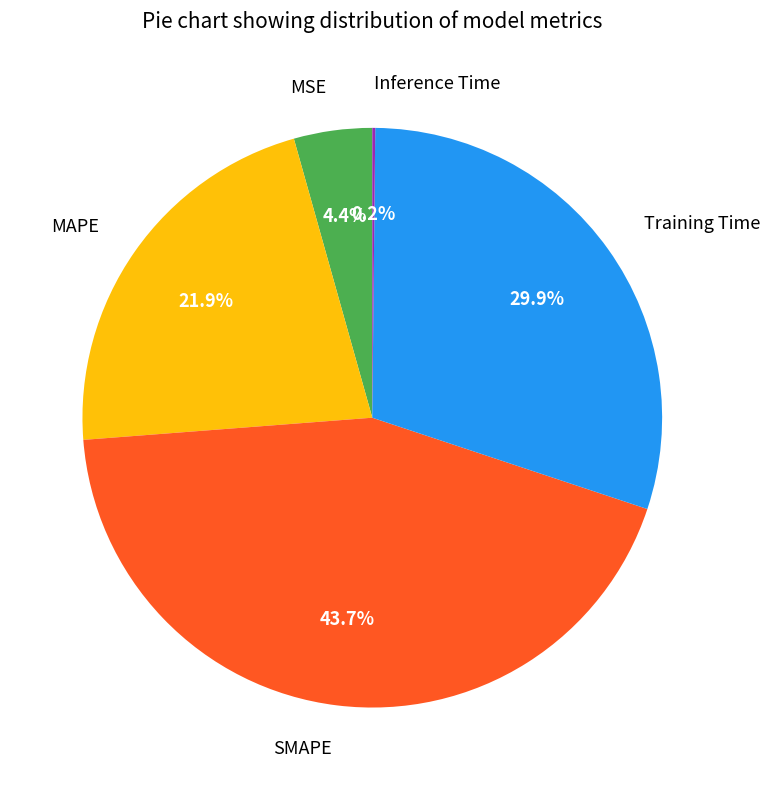

Which has a higher value, MSE or MAPE?

MAPE